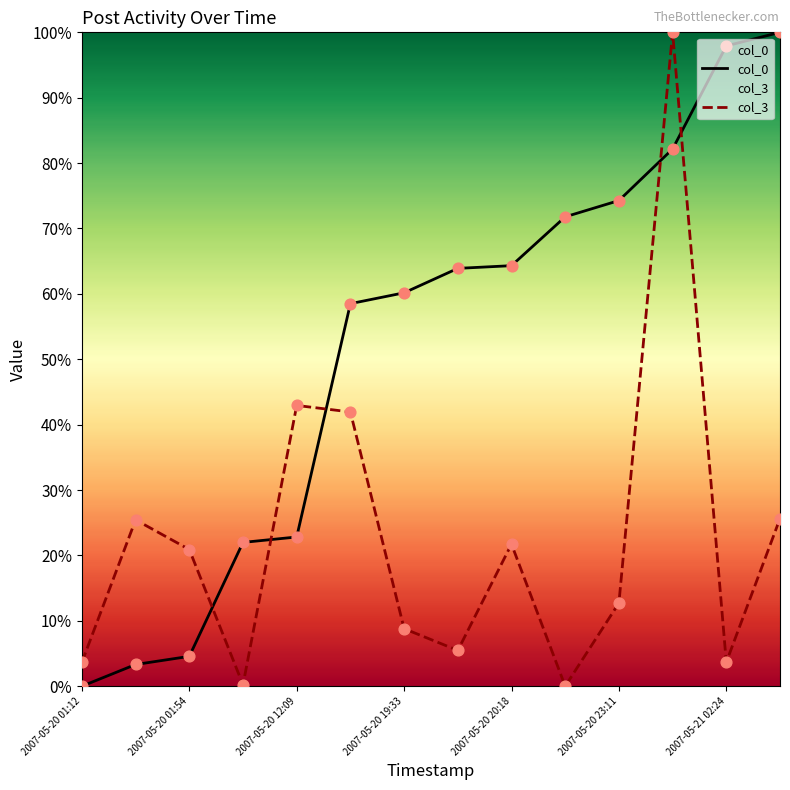

What is the total value across all series at 2007-05-21 02:24?

101.6